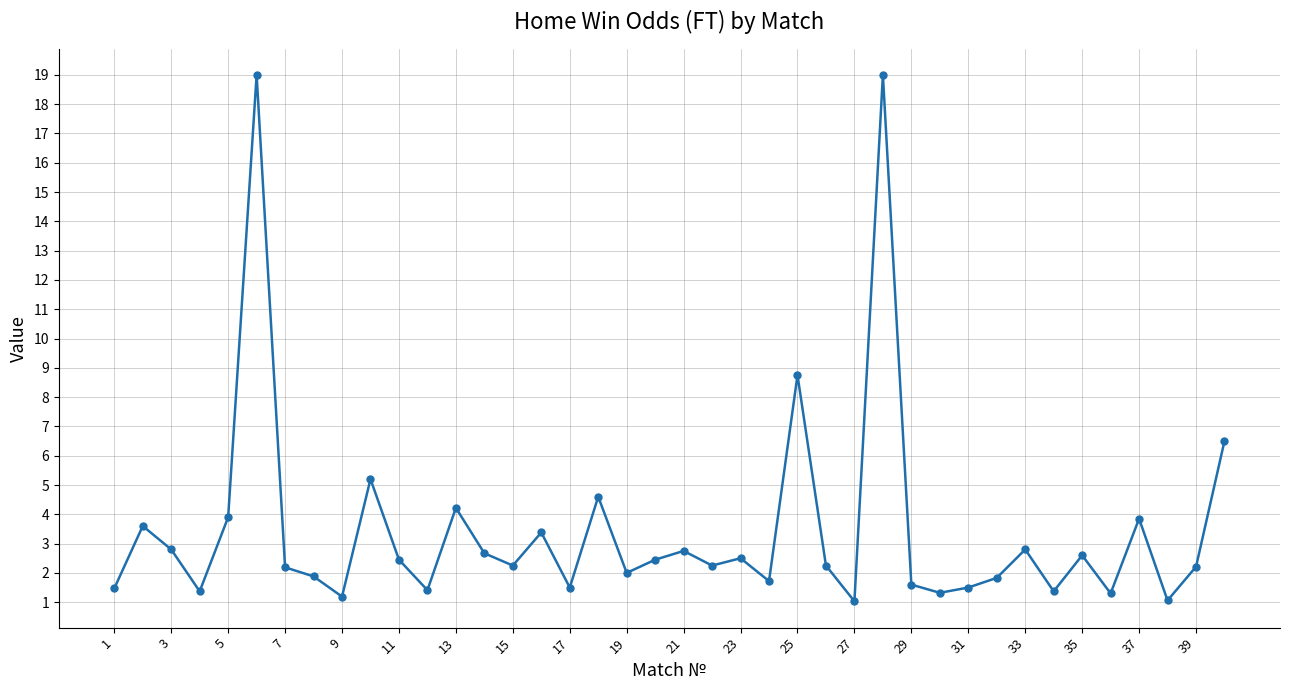

True or false: there are more than 2 points higher than both neighbors.

True